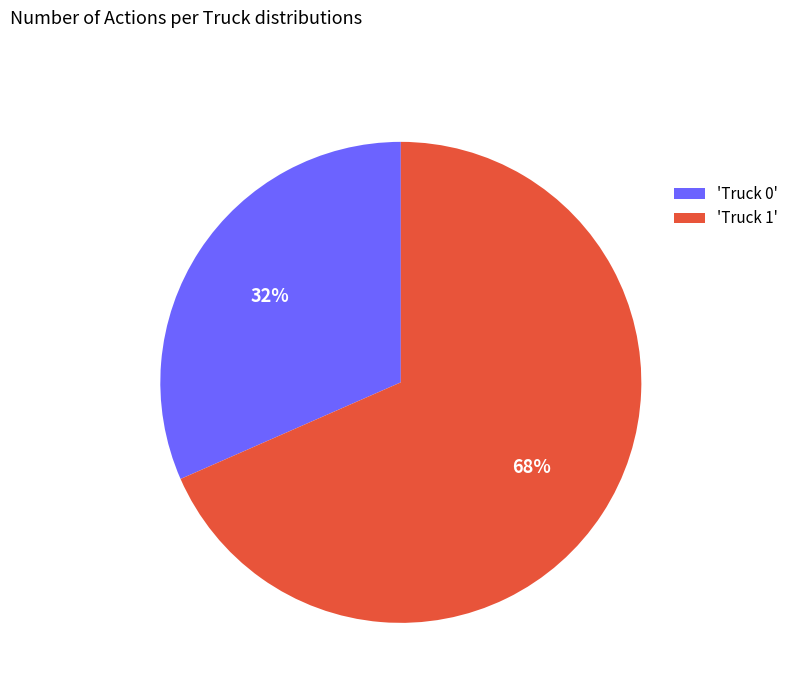

What is the largest slice in the pie chart?

'Truck 1'